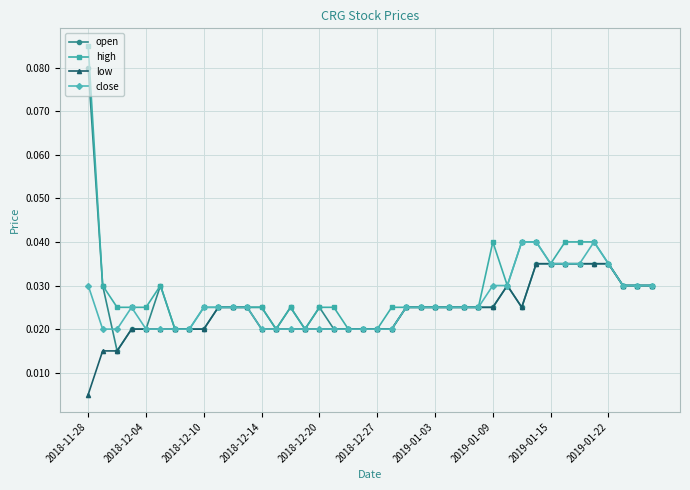

True or false: close has more than 0 interior local peaks.

True